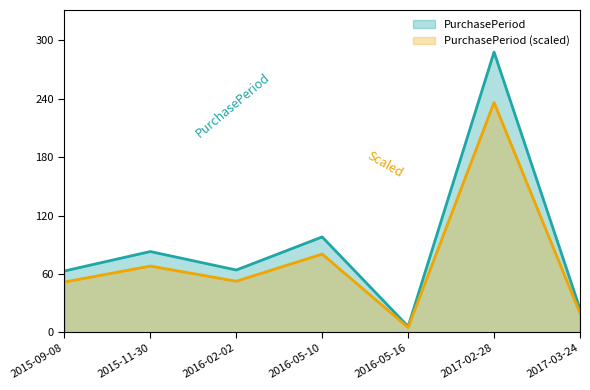

Which category has the lowest value across all series?

2016-05-16